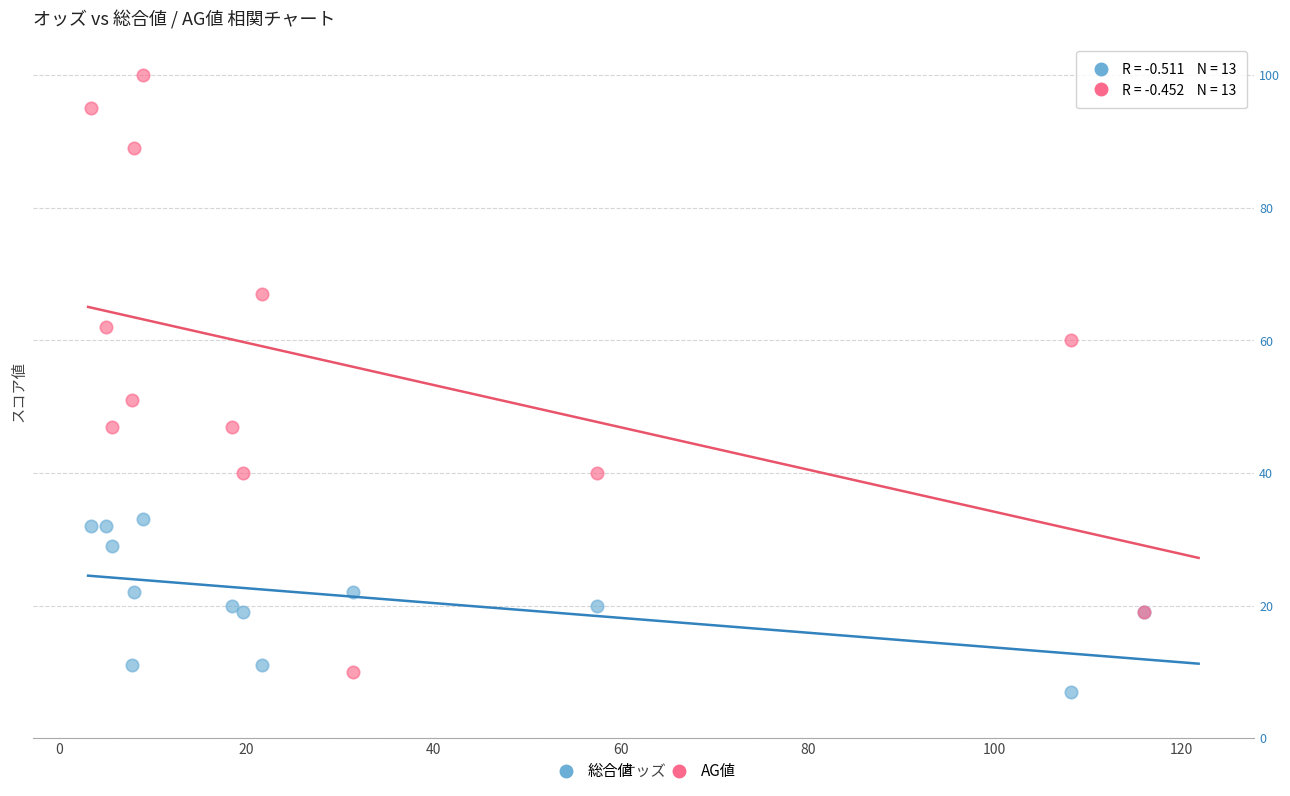

Which series reaches the minimum Y coordinate?

総合値